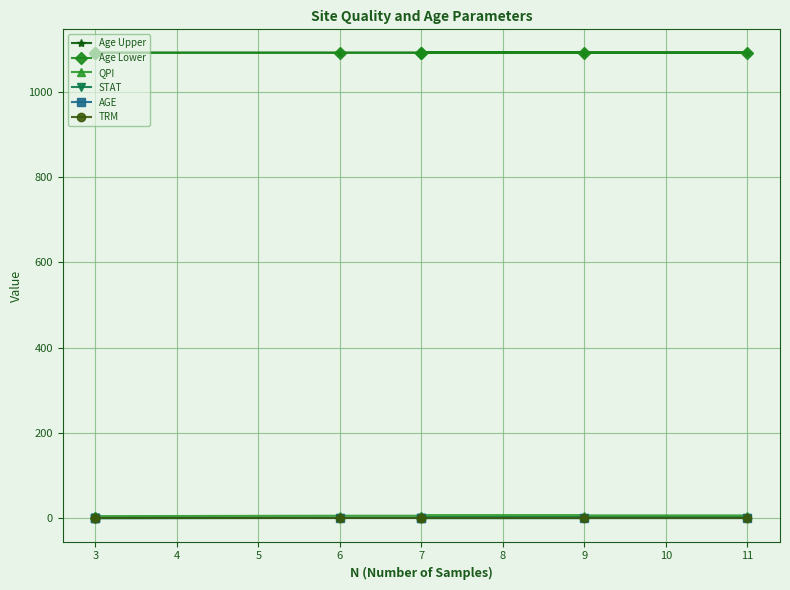

At 3, list the series in order from smallest to largest.

STAT, AGE, TRM, QPI, Age Lower, Age Upper